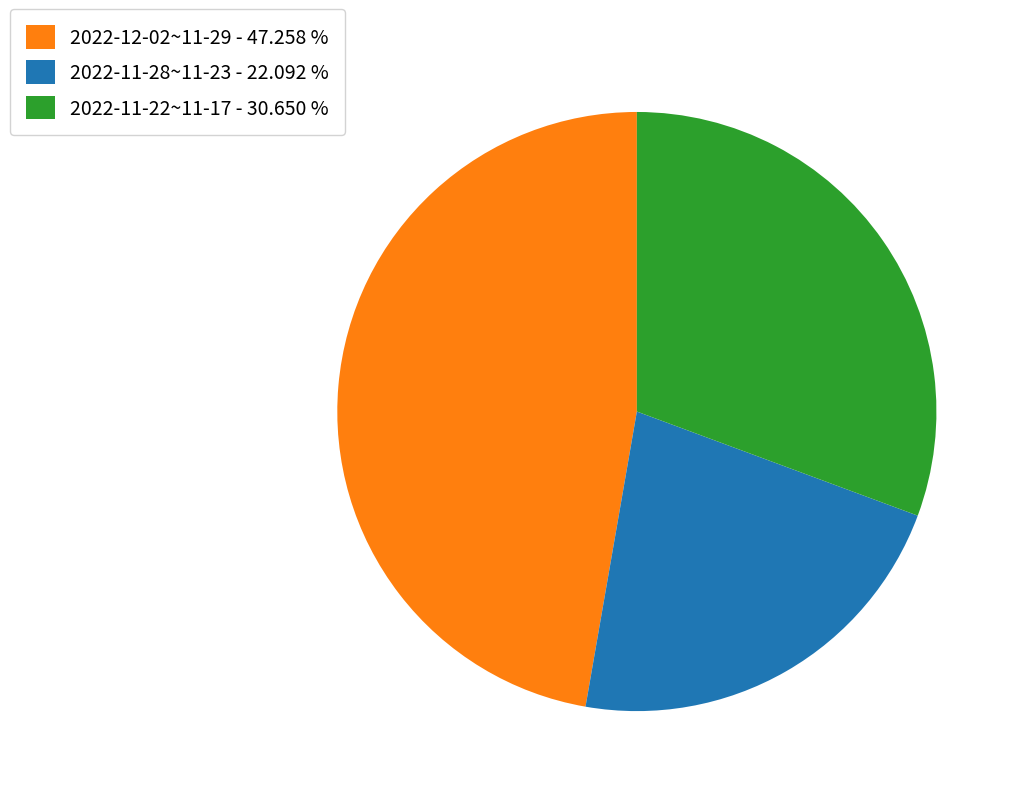

Does 2022-11-28~11-23 - 22.092 % account for over 50% of the chart?

No